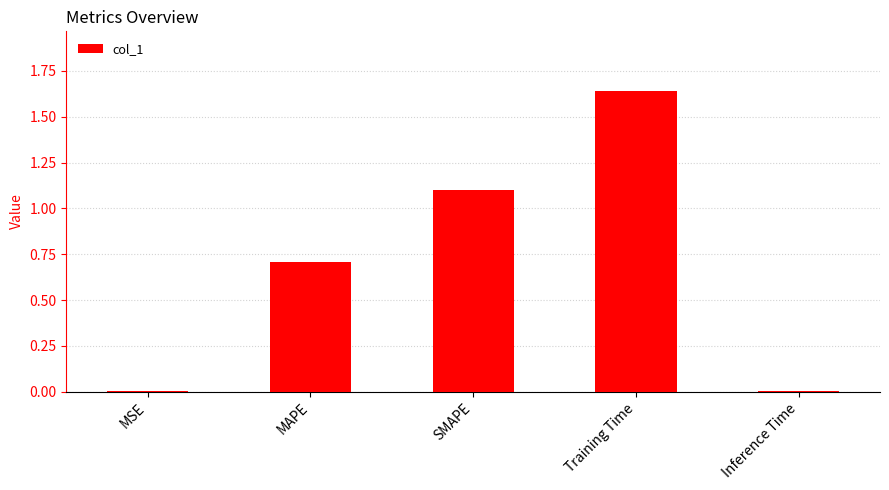

How many bars are there in total?

5